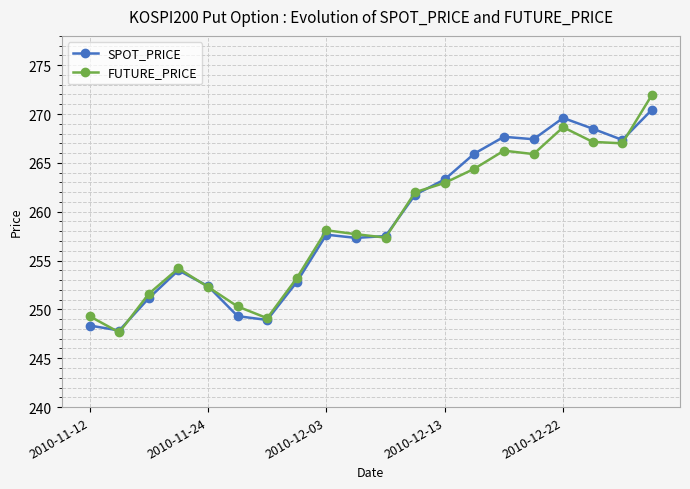

True or false: SPOT_PRICE has more than 2 interior local peaks.

True